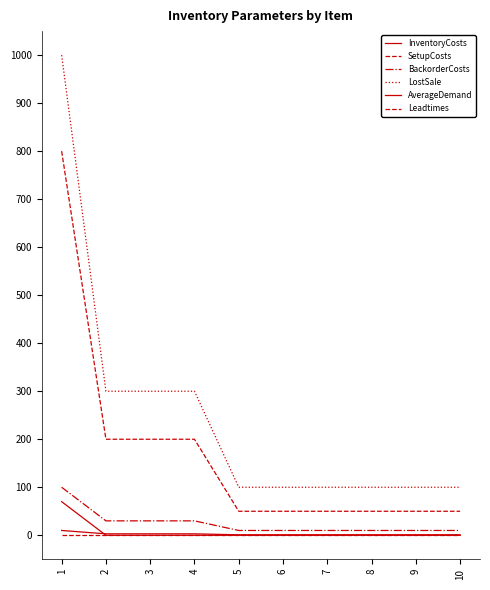

Does the chart display data point markers on the line(s)?

No